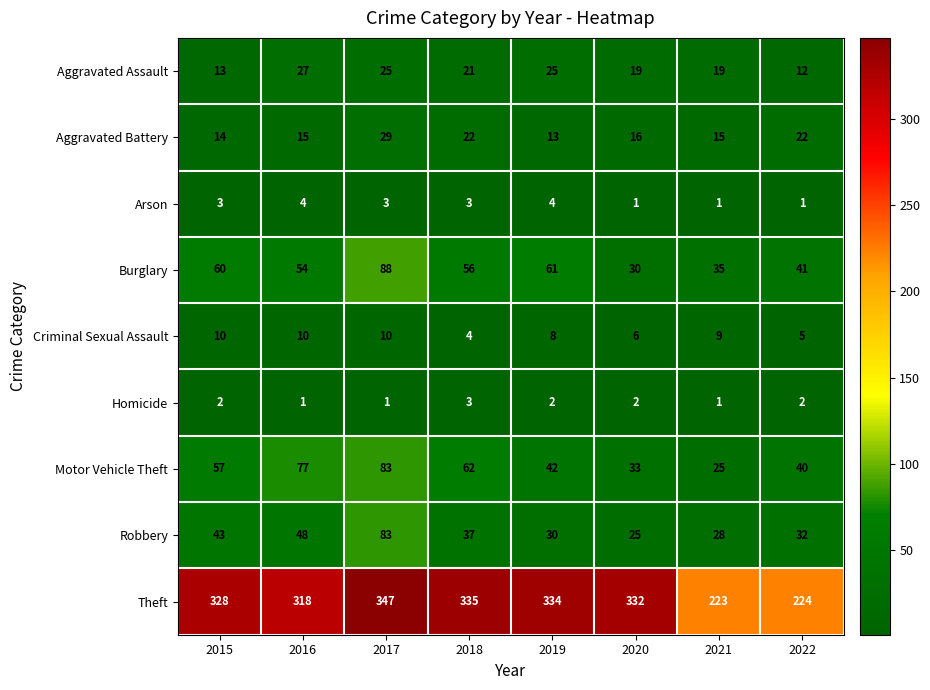

How many categories are shown in the chart?

8